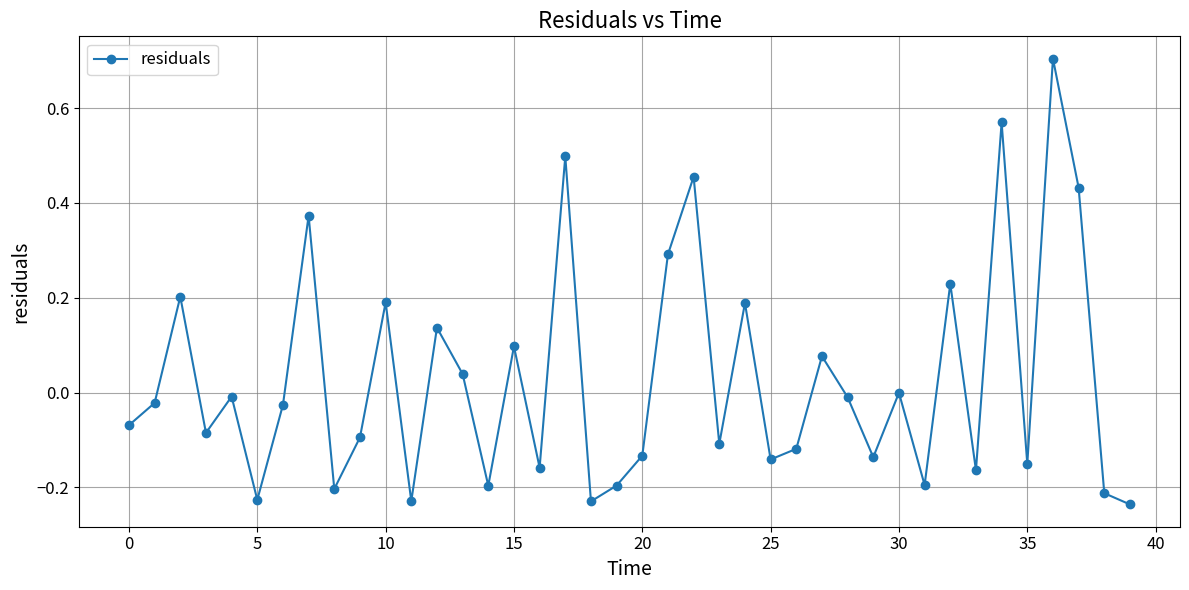

What is the greatest value displayed?

0.7